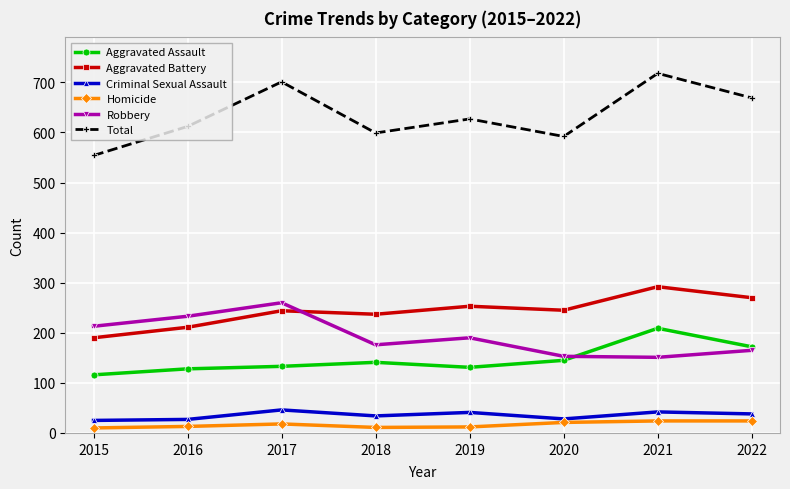

What is the greatest value displayed?

718